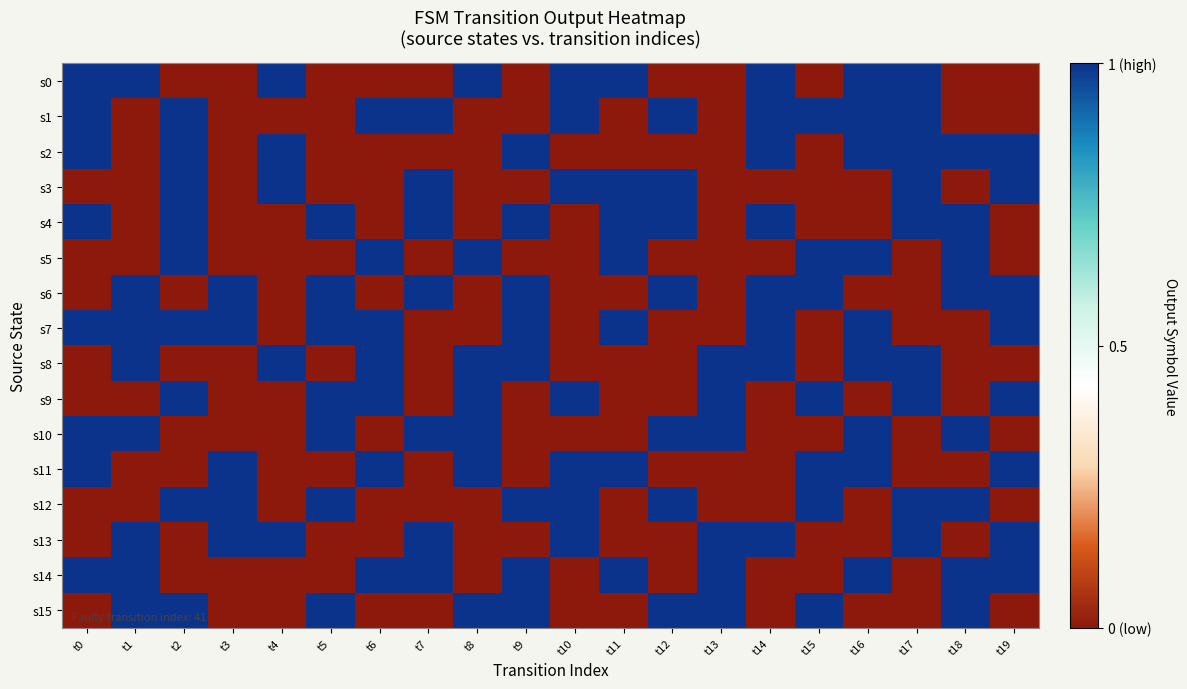

Which series has the largest total across all categories?

s7